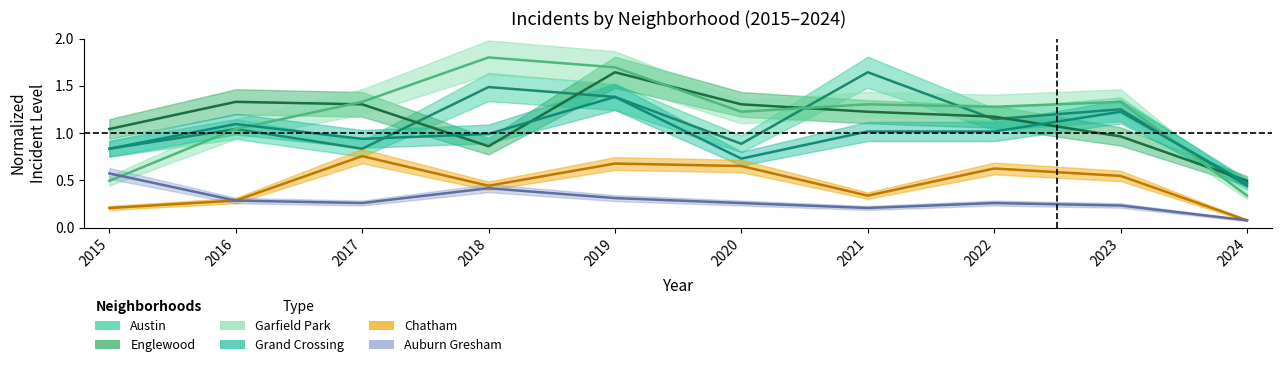

Where does the Englewood series first go above 1?

2015